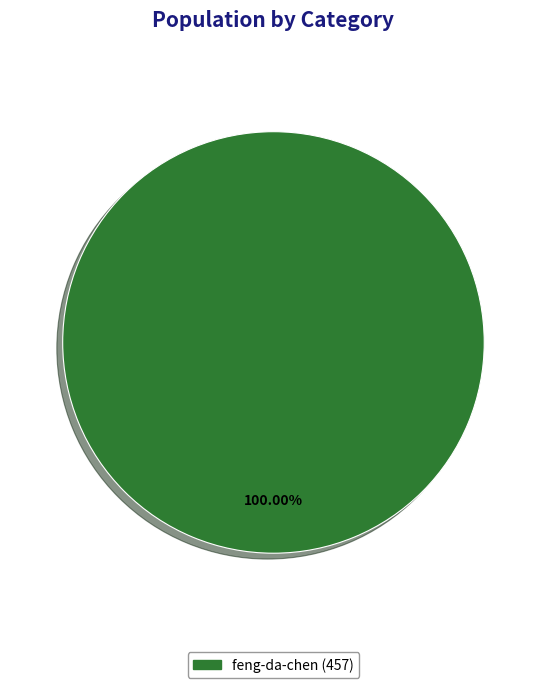

Is there any slice that represents more than half of the pie?

Yes